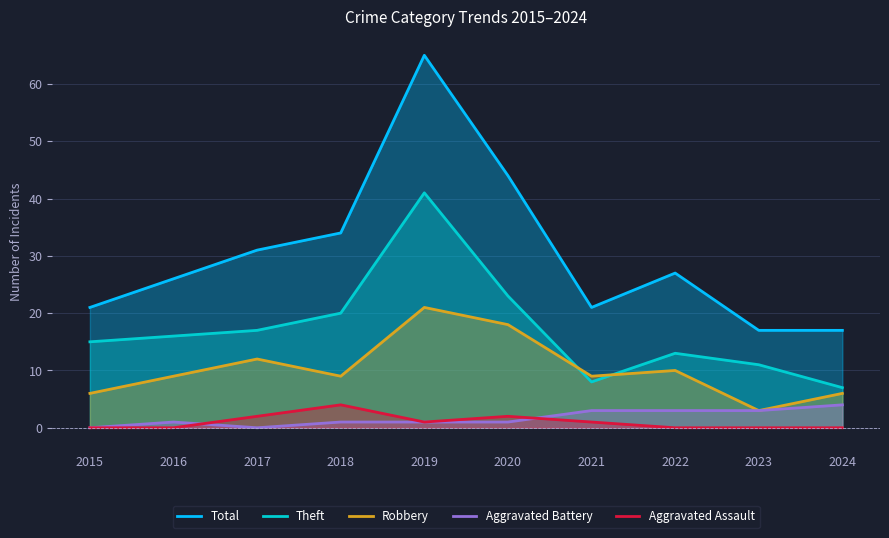

How many data points in Theft are less than 16?

5